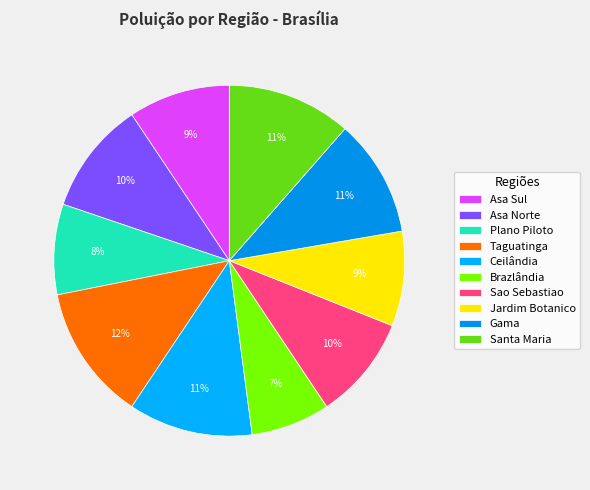

To the nearest percent, what portion does Asa Norte represent?

10%